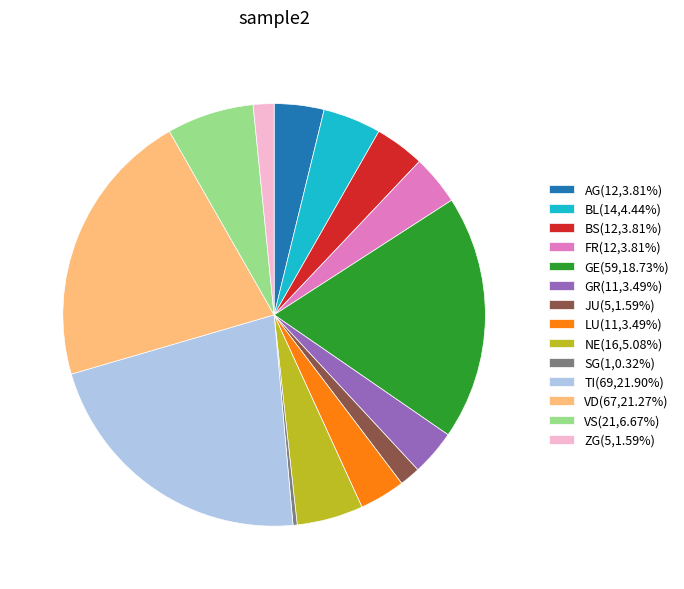

Is the sum of FR(12,3.81%) and NE(16,5.08%) greater than half?

No